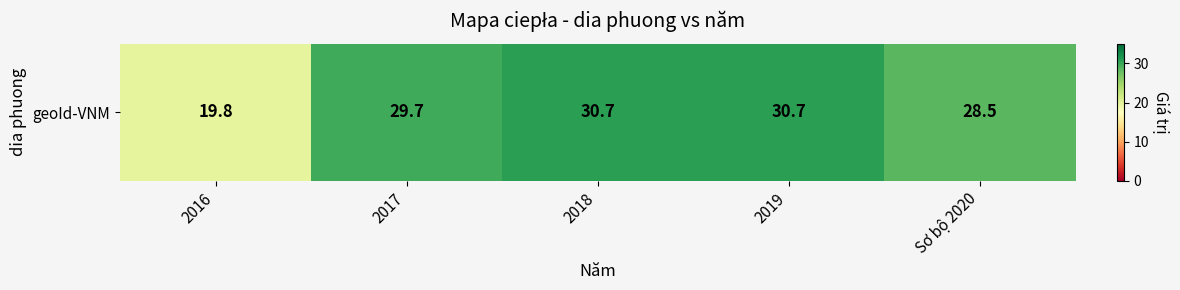

True or false: the data shows 30.7 at 2018.

True